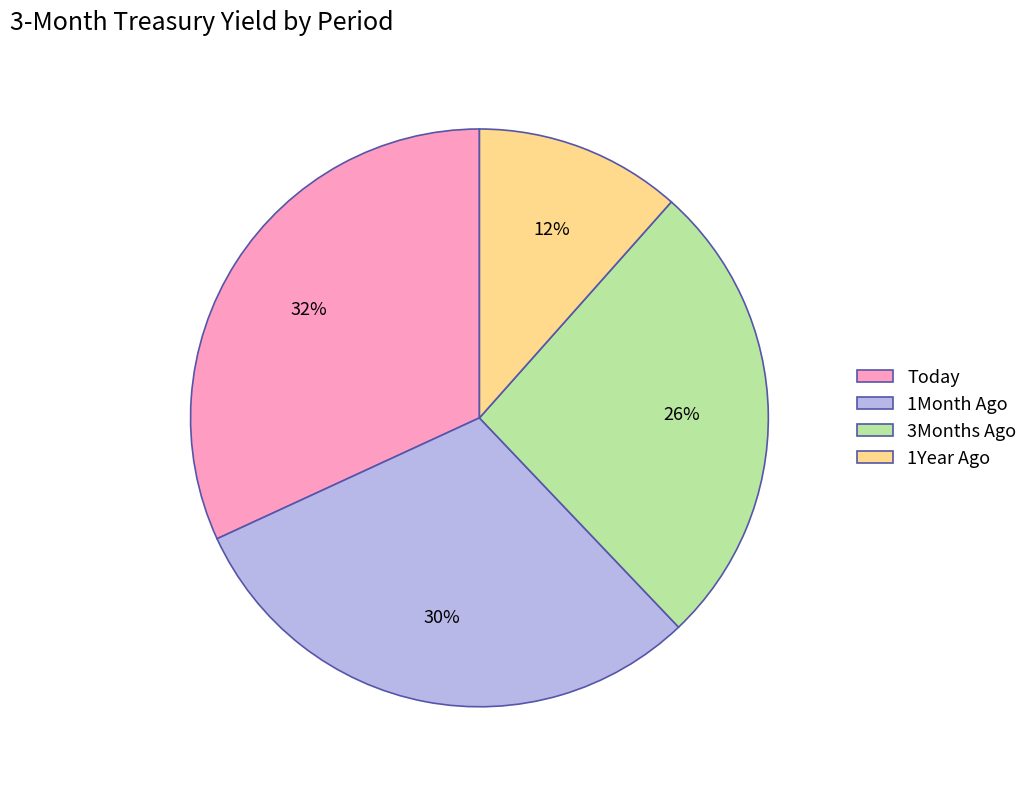

To the nearest percent, what portion does 1Month Ago represent?

30%